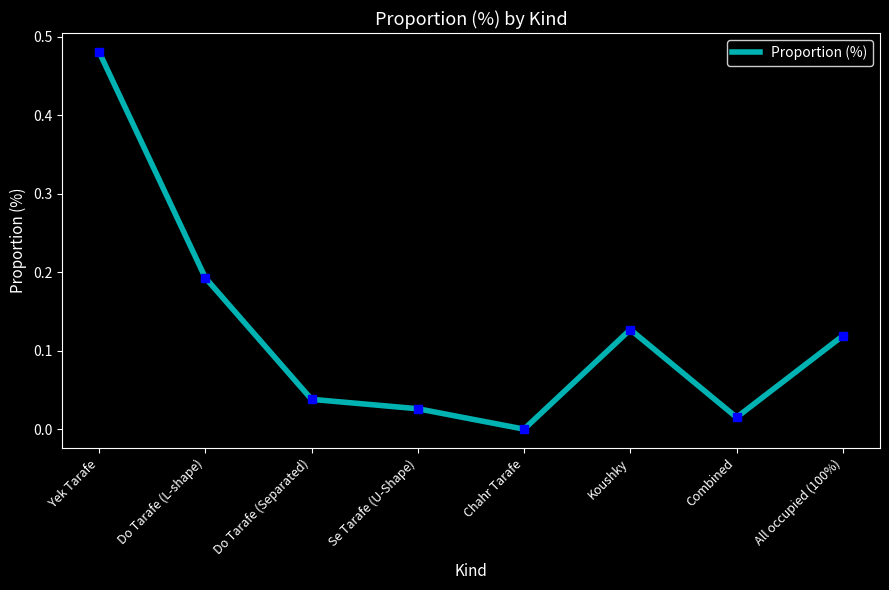

Rank the categories by value from lowest to highest.

Chahr Tarafe, Combined, Se Tarafe (U-Shape), Do Tarafe (Separated), All occupied (100%), Koushky, Do Tarafe (L-shape), Yek Tarafe